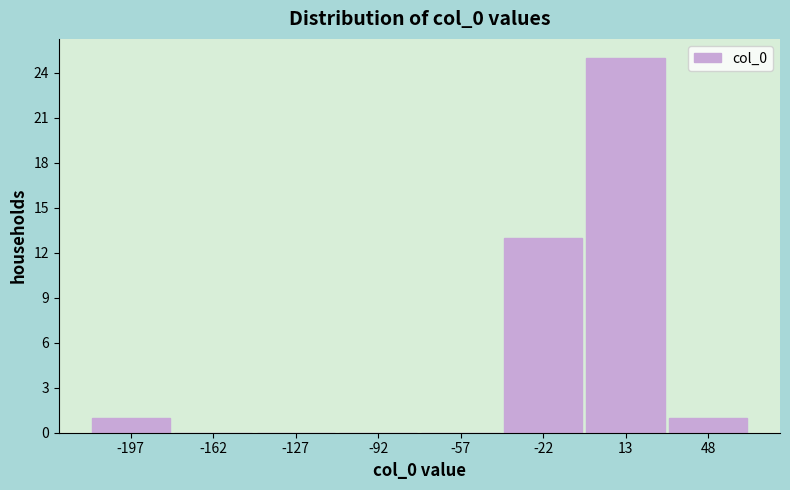

Reading left to right, list every bar in this chart as the range it spans on the x-axis followed by its height. Neither the bar edges nor the heights are printed on the chart, so give them approximately, as read against the axes.

-215 to -180: 1
-180 to -145: 0
-145 to -110: 0
-110 to -75: 0
-75 to -40: 0
-40 to -5: 13
-5 to 30: 25
30 to 65: 1